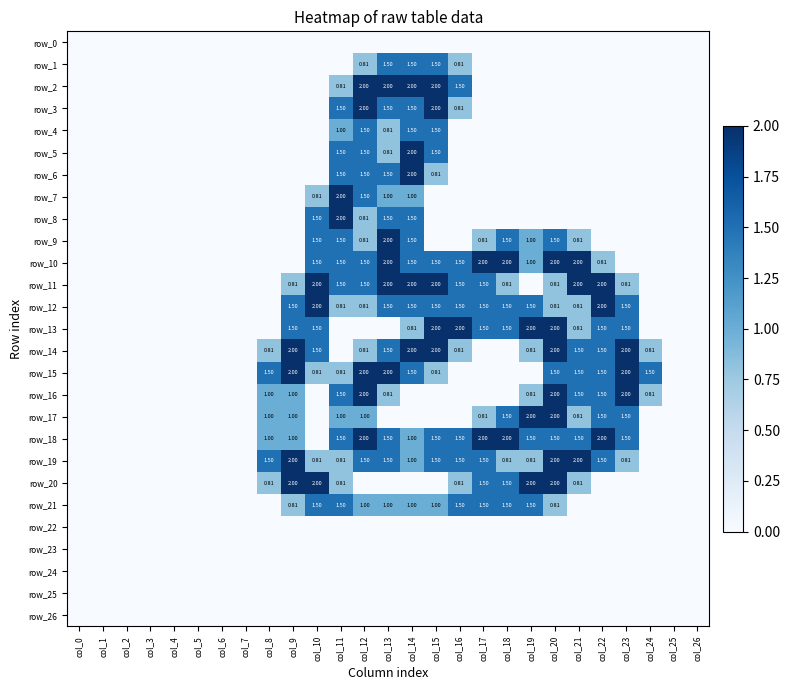

What is the difference between the maximum and minimum values in the row_13 series?

2.0